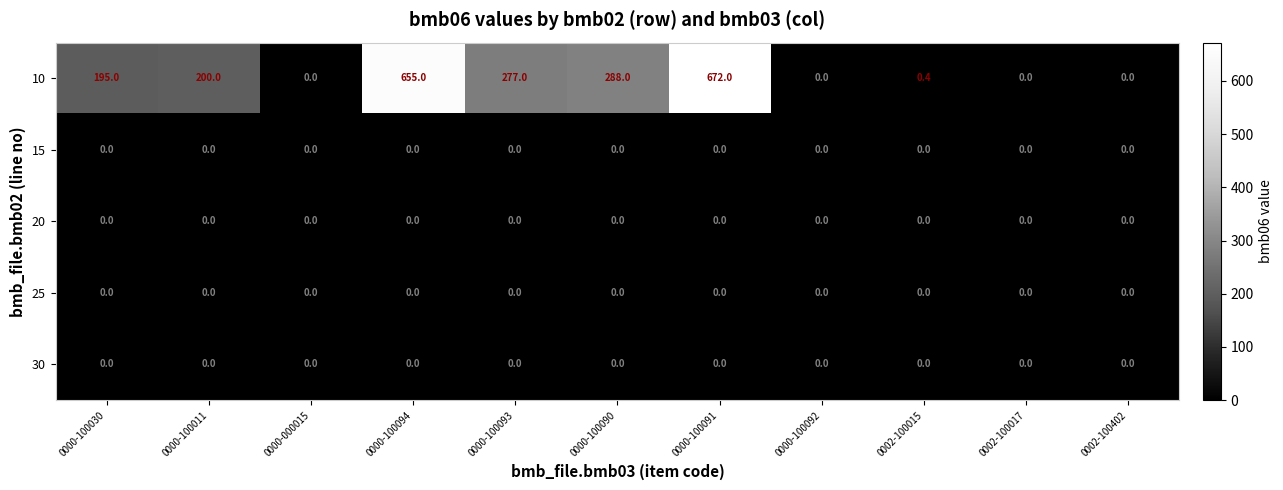

What is the maximum value shown in the chart?

672.0